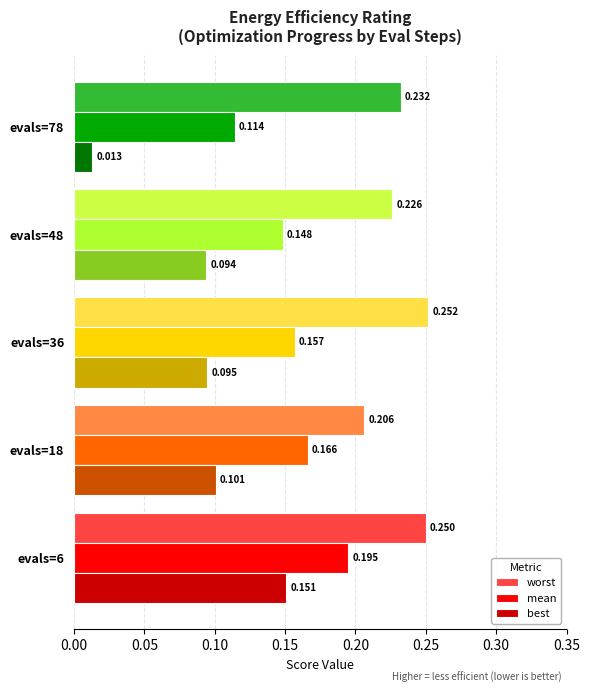

List the series in order of their peak value, lowest first.

best, mean, worst